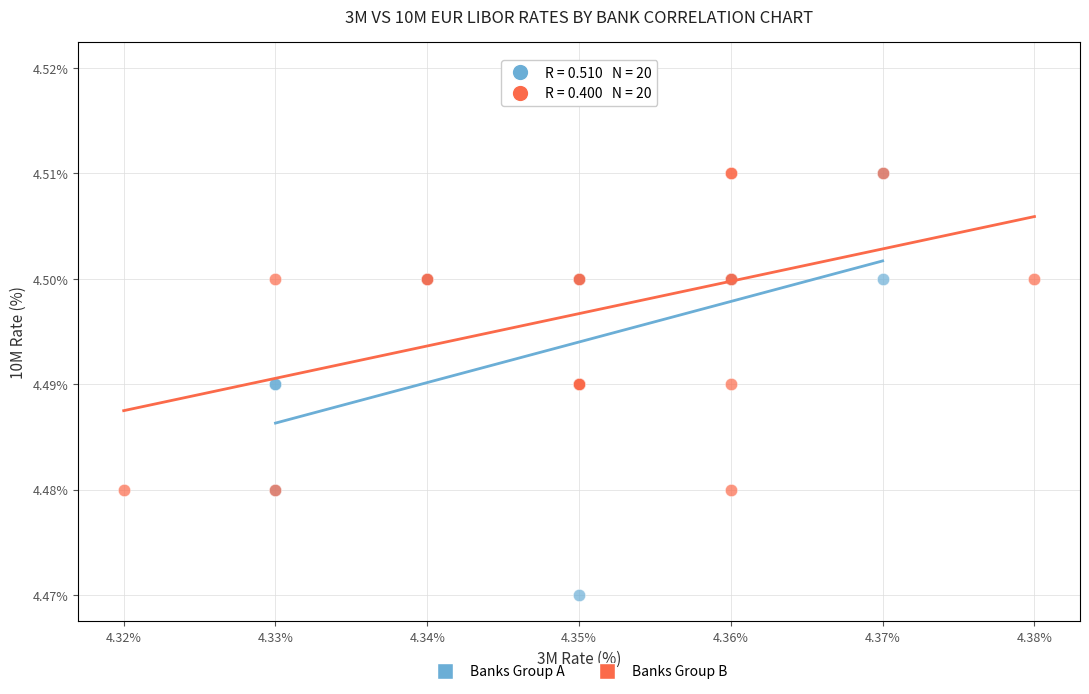

Which series contains the lowest Y value?

Banks Group A